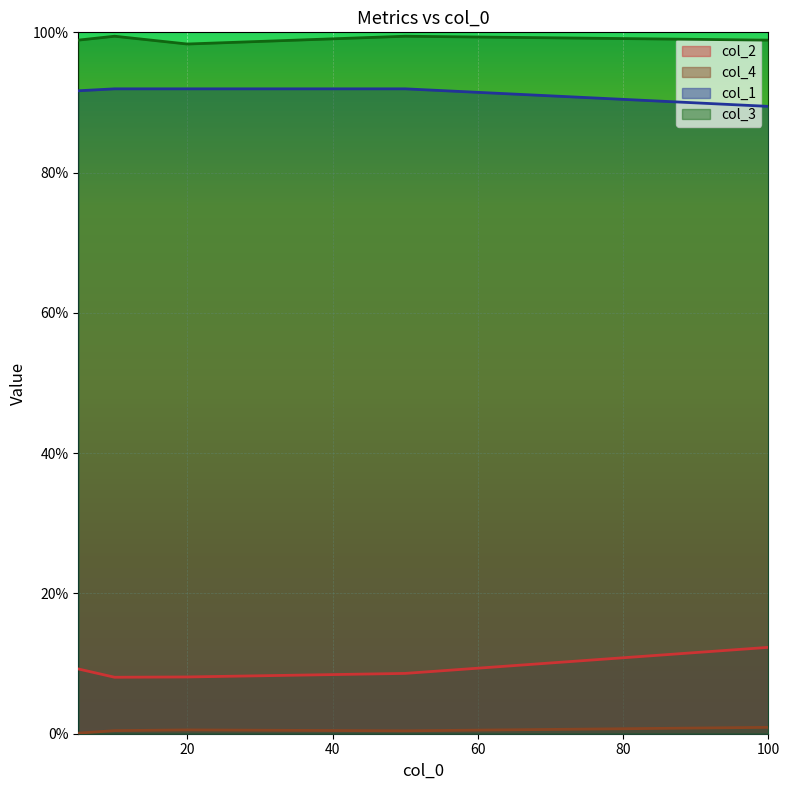

What is the difference between the highest and lowest values at 10?

1.0